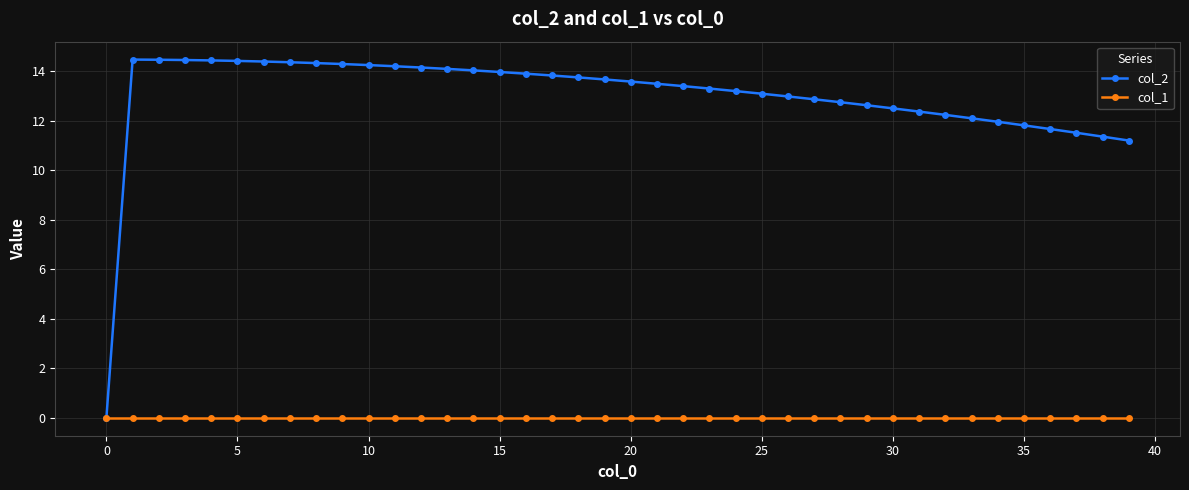

At how many categories does at least one series exceed 8?

39